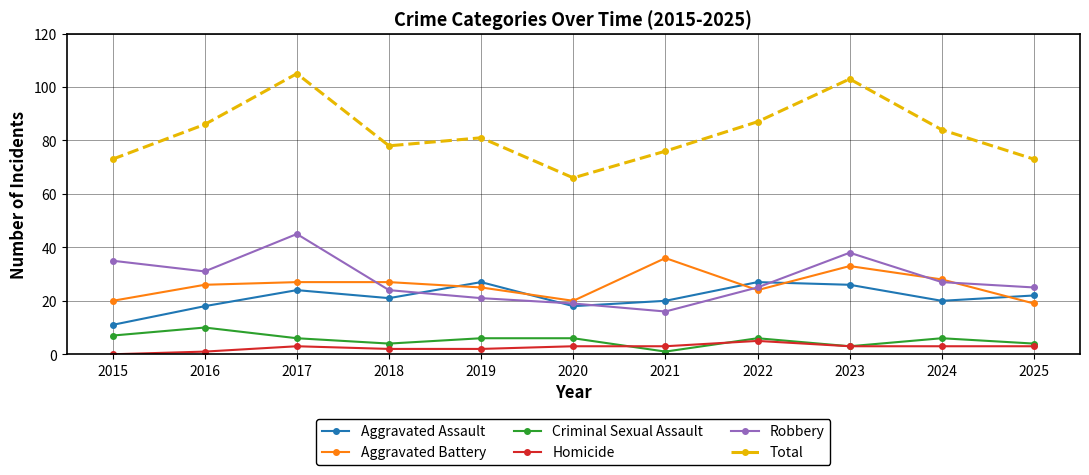

What is the total value across all series at 2017?

210